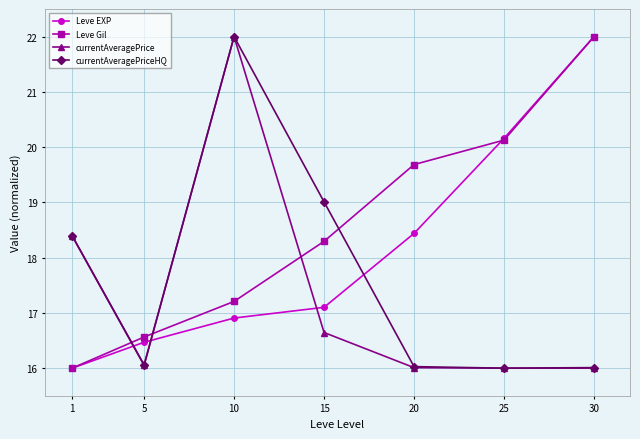

True or false: Leve EXP has more than 2 points higher than both neighbors.

False